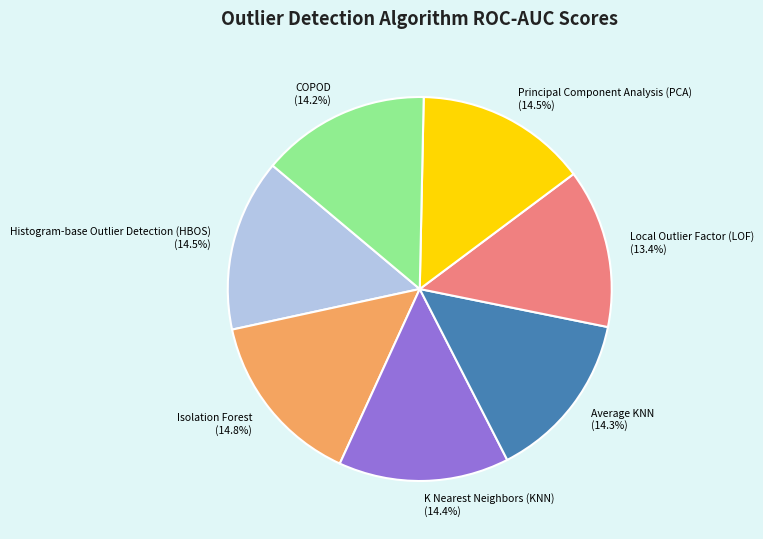

How much of the chart is everything except K Nearest Neighbors (KNN)?

85.6%